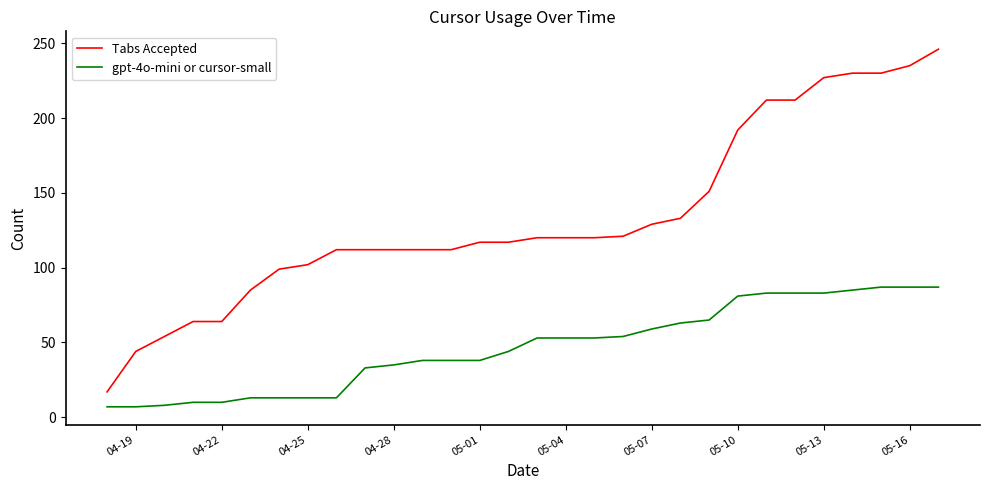

True or false: gpt-4o-mini or cursor-small and Tabs Accepted cross at least once.

False